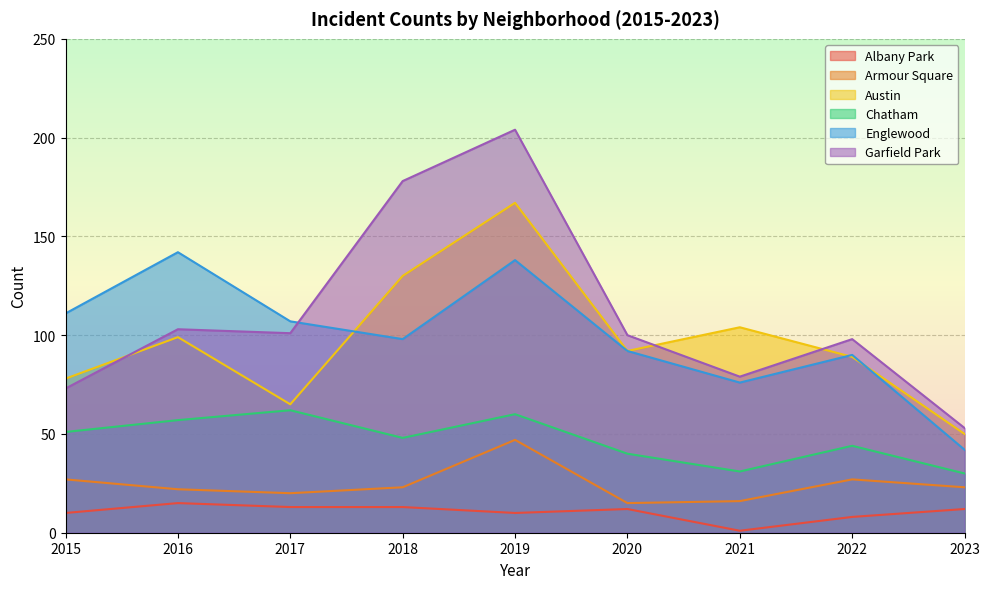

True or false: Garfield Park and Chatham cross at least once.

False